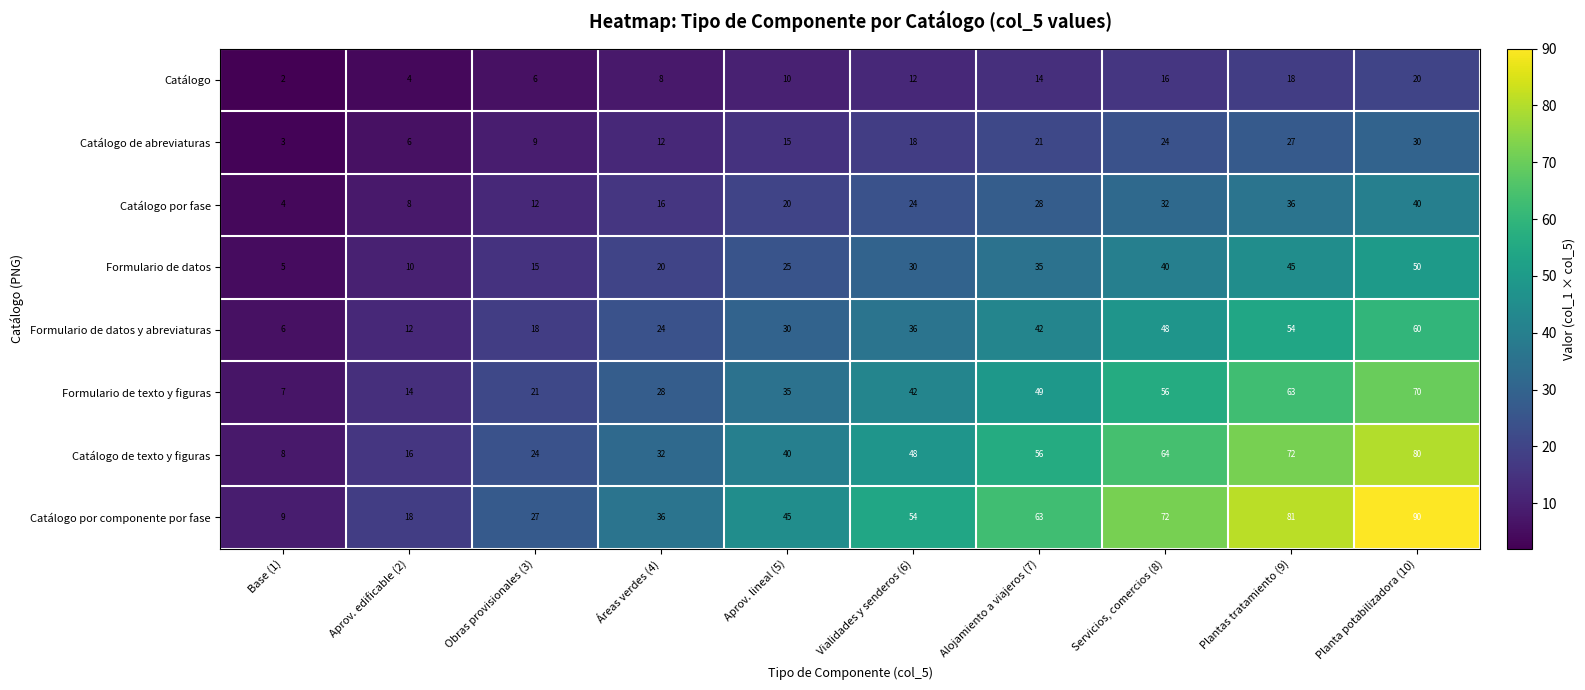

At which category is the sum across all series the highest?

Planta potabilizadora (10)